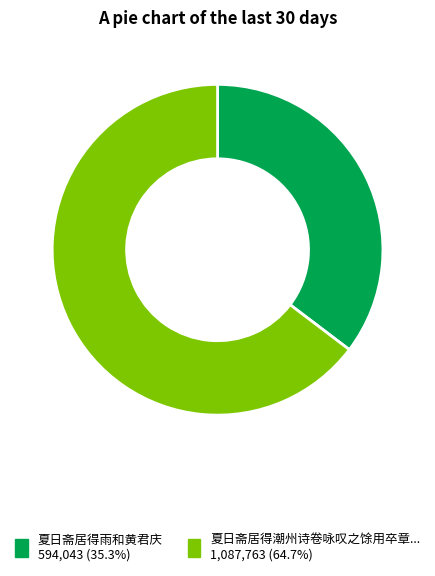

Is there any slice that represents more than half of the pie?

Yes